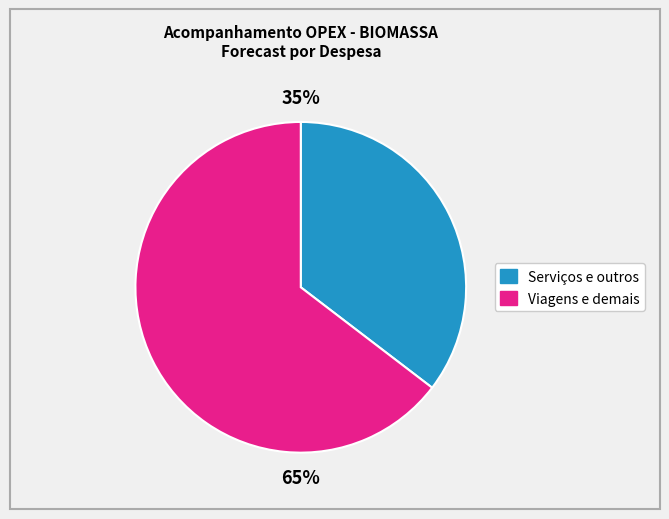

Does any single category account for the majority?

Yes